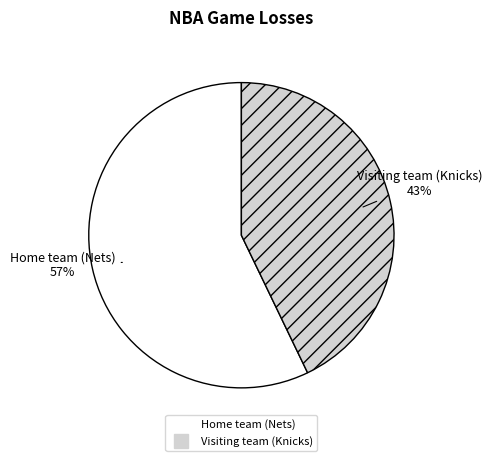

What is the largest slice in the pie chart?

Home team (Nets)